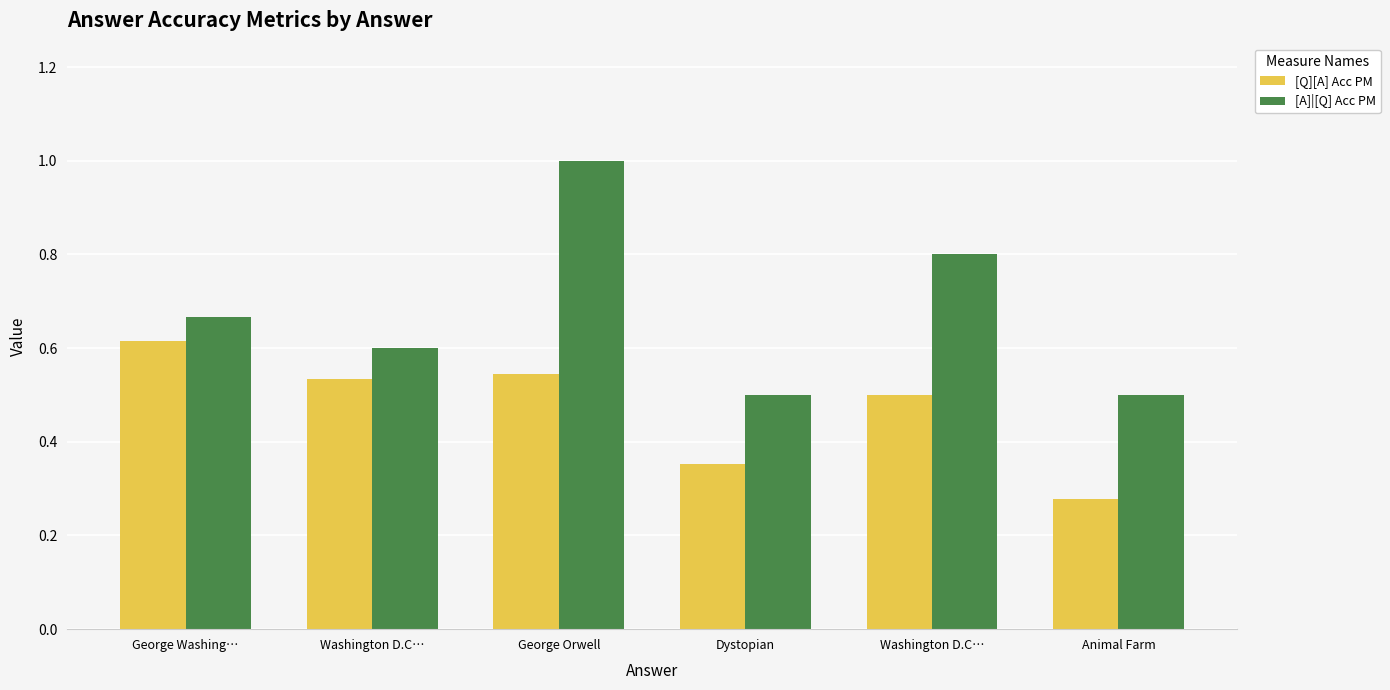

The [Q][A] Acc PM series shows 0.5 at Washington D.C…. True or false?

True